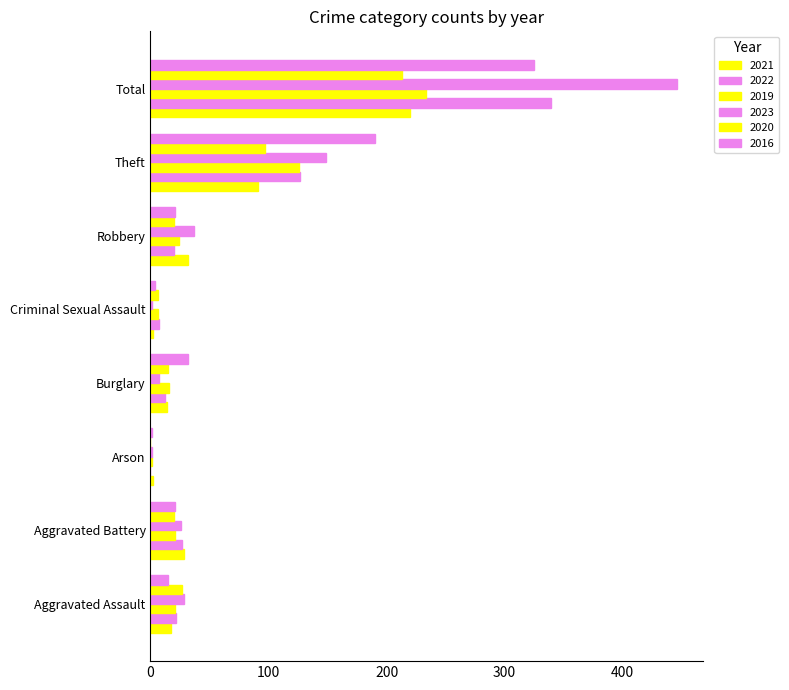

Reading left to right, list all the values displayed in this chart.

2021: 17	28	2	14	2	32	91	220
2022: 22	27	0	12	7	20	127	339
2019: 21	21	1	16	6	24	126	233
2023: 28	26	1	7	1	37	149	446
2020: 27	20	0	15	6	20	97	213
2016: 15	21	1	32	4	21	190	325